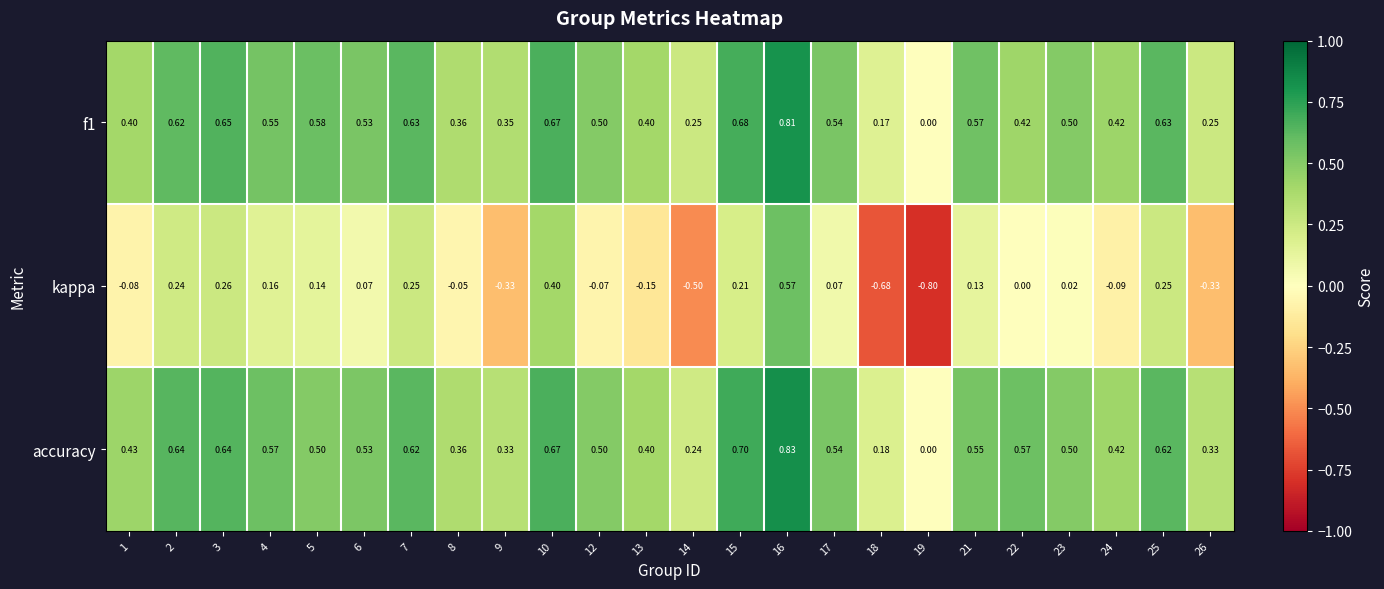

Which series has the largest total across all categories?

accuracy